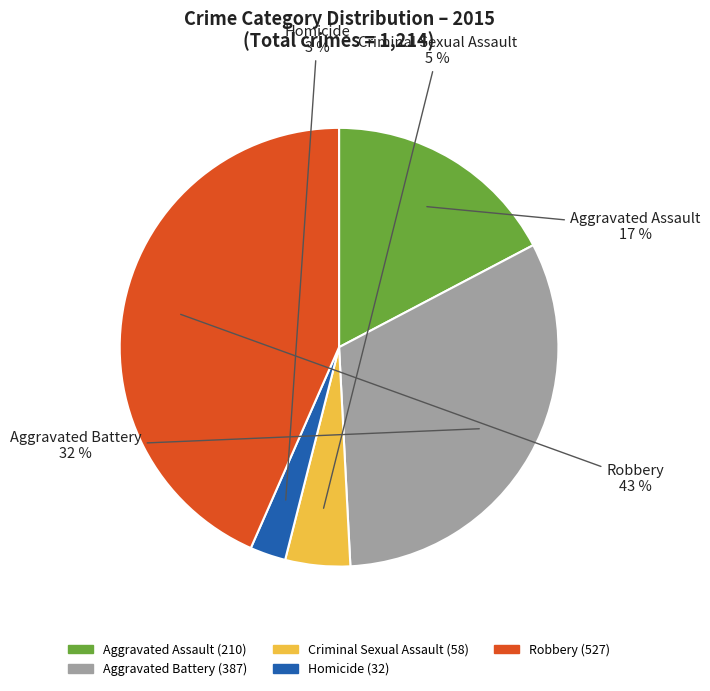

To the nearest percent, what is the average slice percentage?

20%